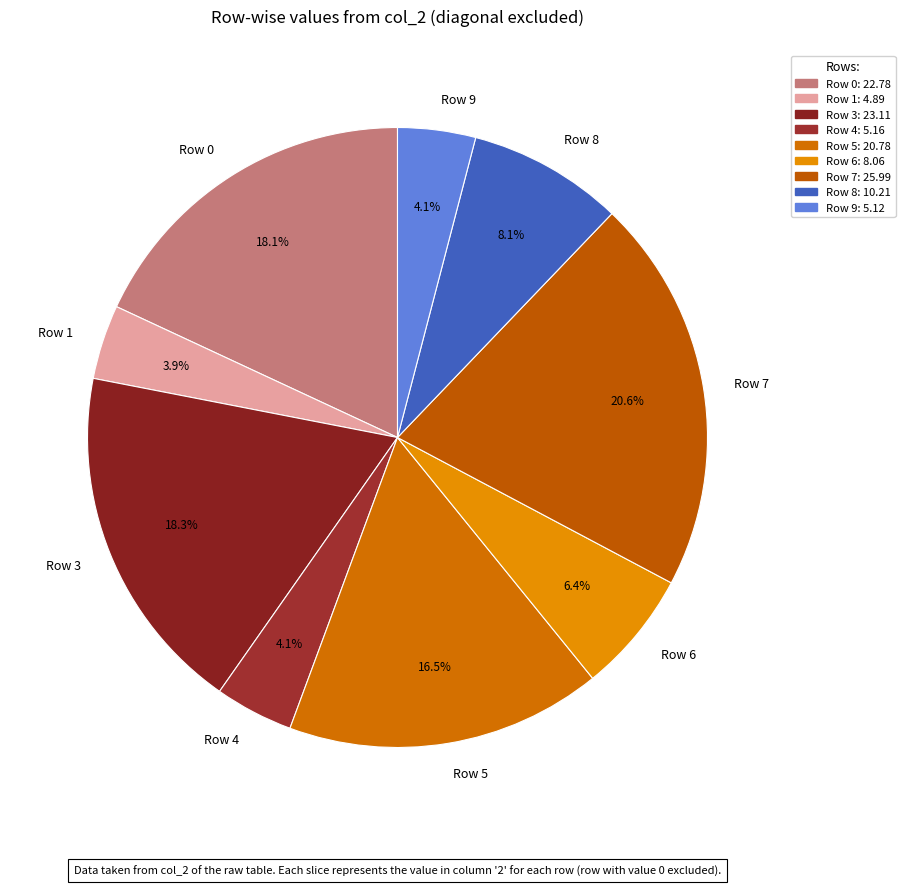

Count the number of slices in the pie.

9